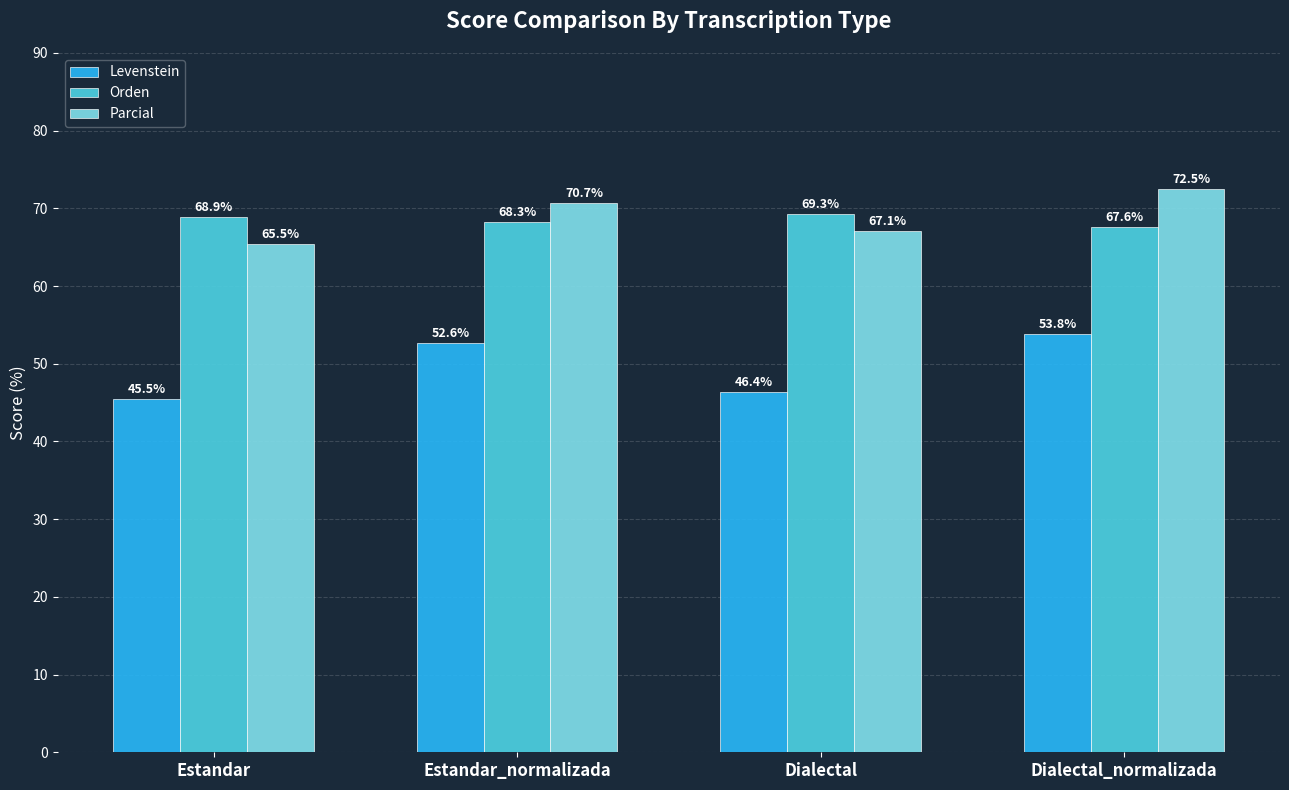

What is the value of the Orden bar at the 3rd from the left?

69.3